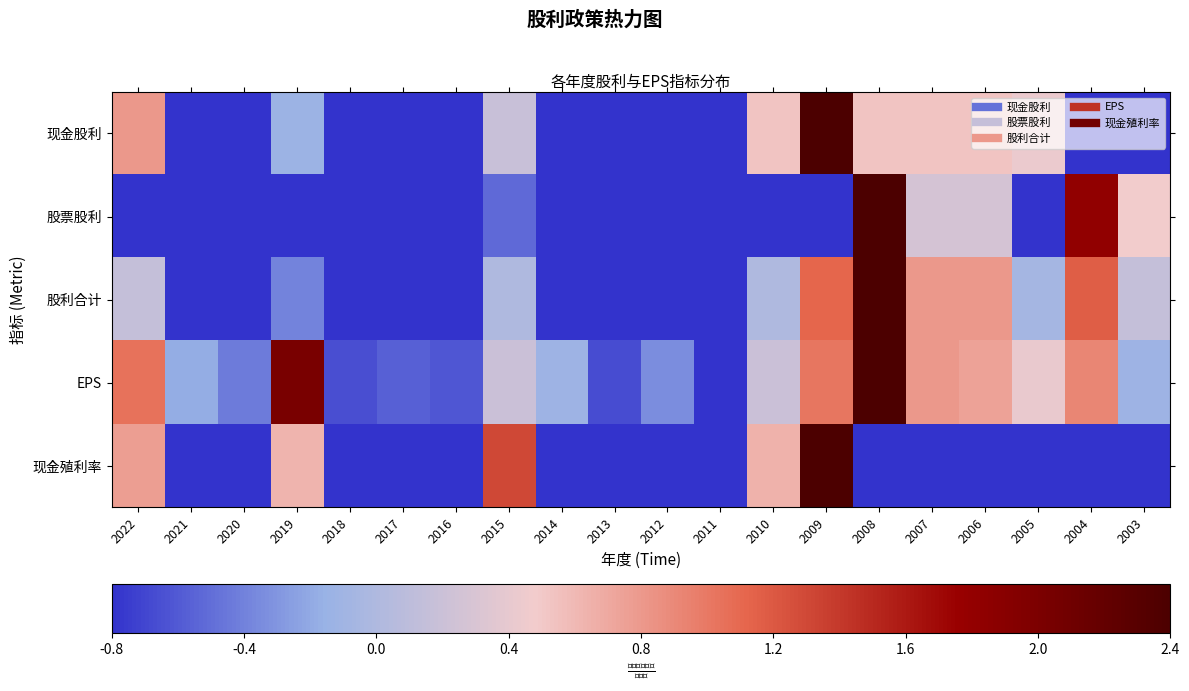

Rank the series by their maximum value, from highest to lowest.

现金股利, 股票股利, 股利合计, EPS, 现金殖利率